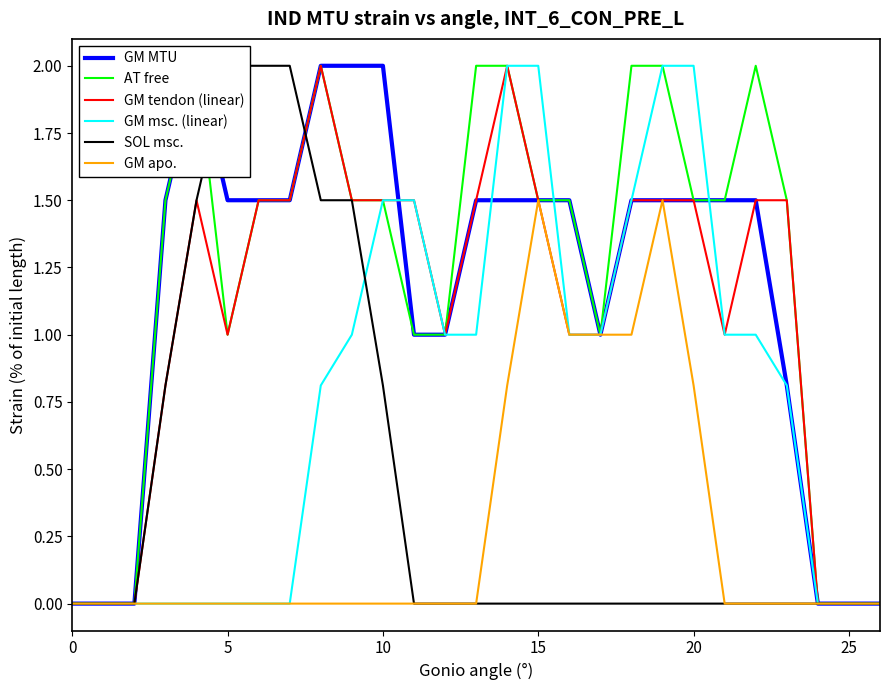

The value of SOL msc. at 13 is 1.4. True or false?

False